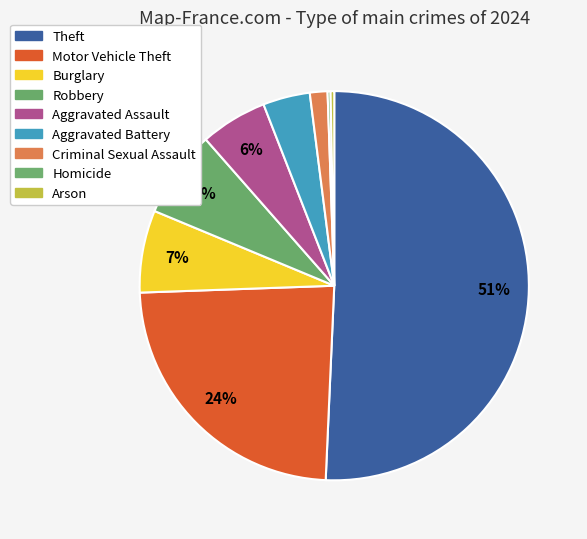

Rank the categories by value from highest to lowest.

Theft, Motor Vehicle Theft, Robbery, Burglary, Aggravated Assault, Aggravated Battery, Criminal Sexual Assault, Arson, Homicide